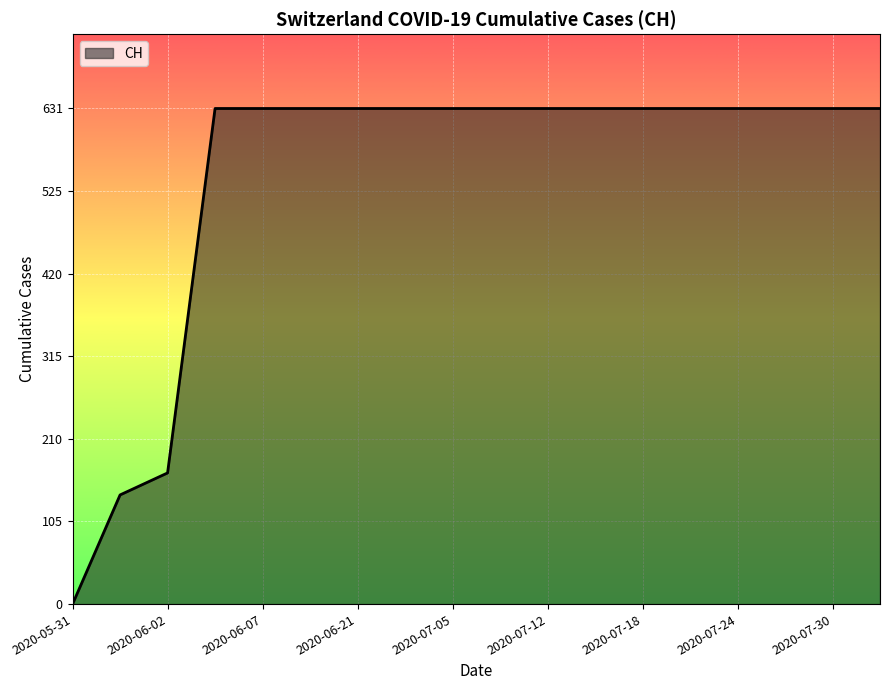

What is the difference between the maximum and minimum values?

631